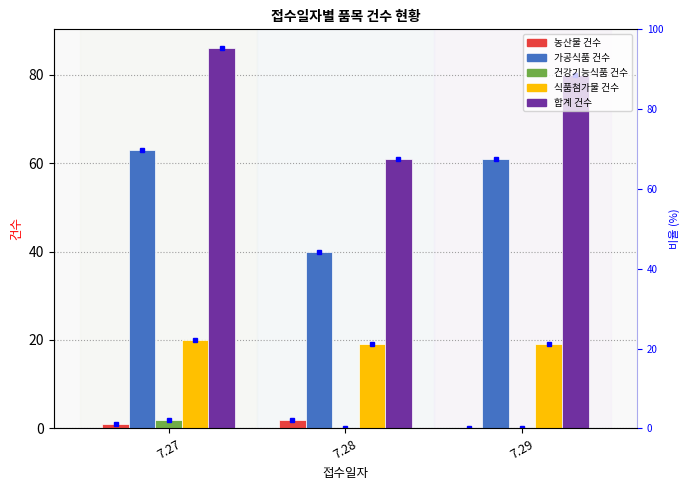

List the labels in order of 건강기능식품 건수 value, largest first.

7.27, 7.28, 7.29